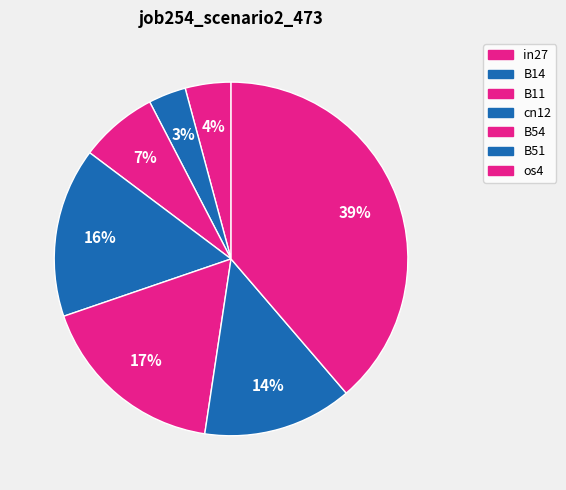

True or false: B54 accounts for 5% of the total.

False